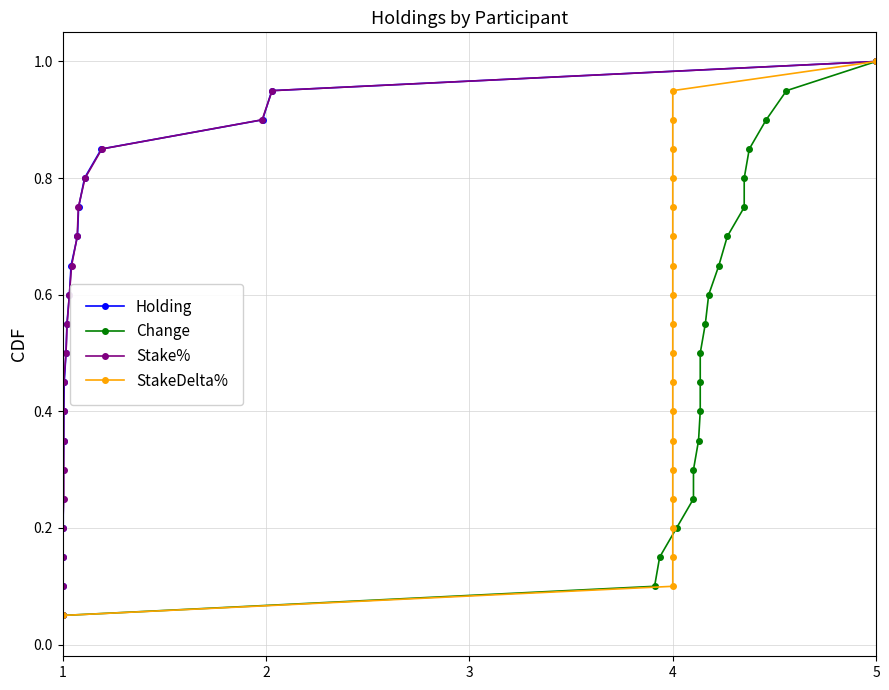

What is the maximum value shown in the chart?

1.0